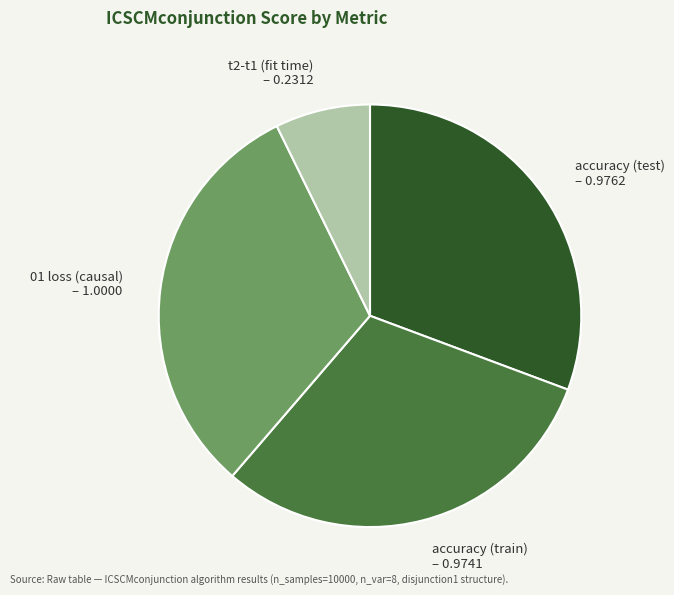

Combined, do t2-t1 (fit time) – 0.2312 and 01 loss (causal) – 1.0000 account for over 50%?

No